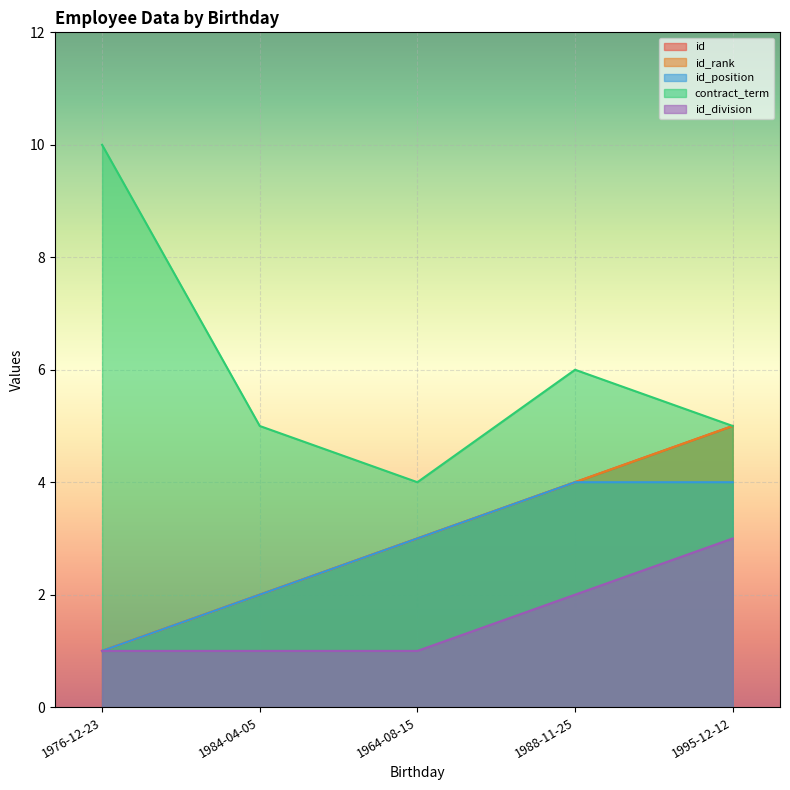

At which category is the sum across all series the highest?

1995-12-12